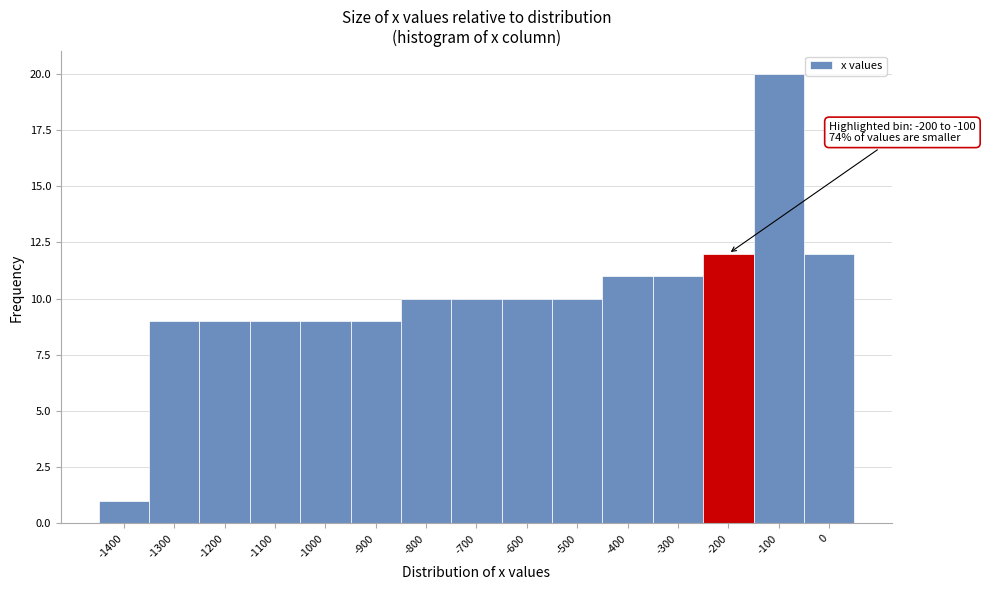

Reading right to left, what are all the values shown in this chart?

12	20	12	11	11	10	10	10	10	9	9	9	9	9	1